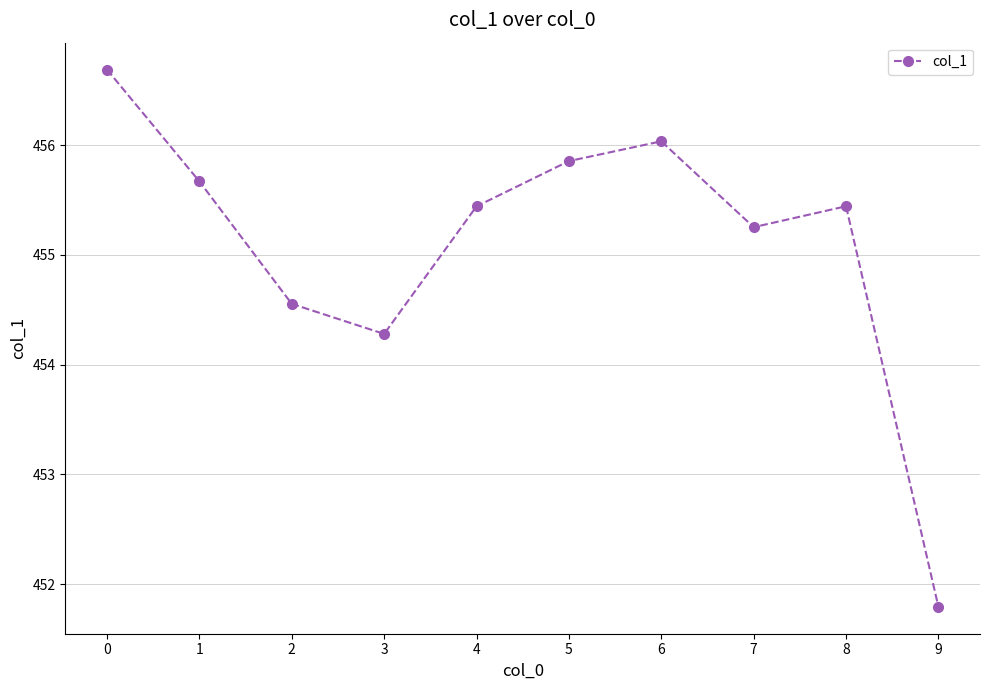

What is the approximate value at 2?

454.6